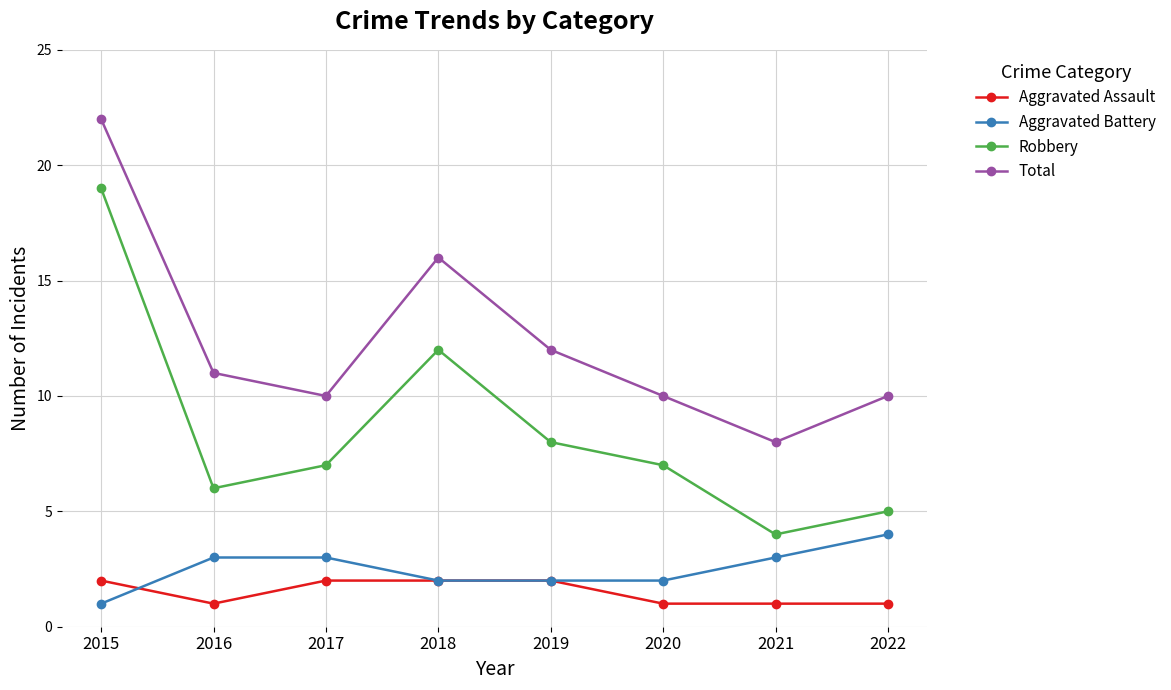

Which series has the largest total across all categories?

Total